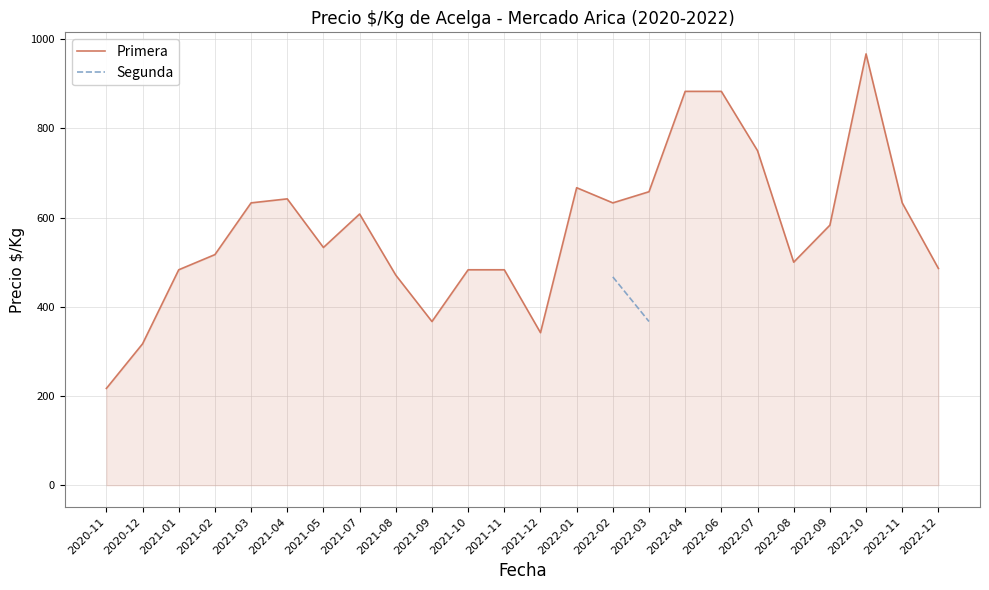

List the labels in order of Primera value, smallest first.

2020-11, 2020-12, 2021-12, 2021-09, 2021-08, 2021-01, 2021-10, 2021-11, 2022-12, 2022-08, 2021-02, 2021-05, 2022-09, 2021-07, 2021-03, 2022-02, 2022-11, 2021-04, 2022-03, 2022-01, 2022-07, 2022-04, 2022-06, 2022-10